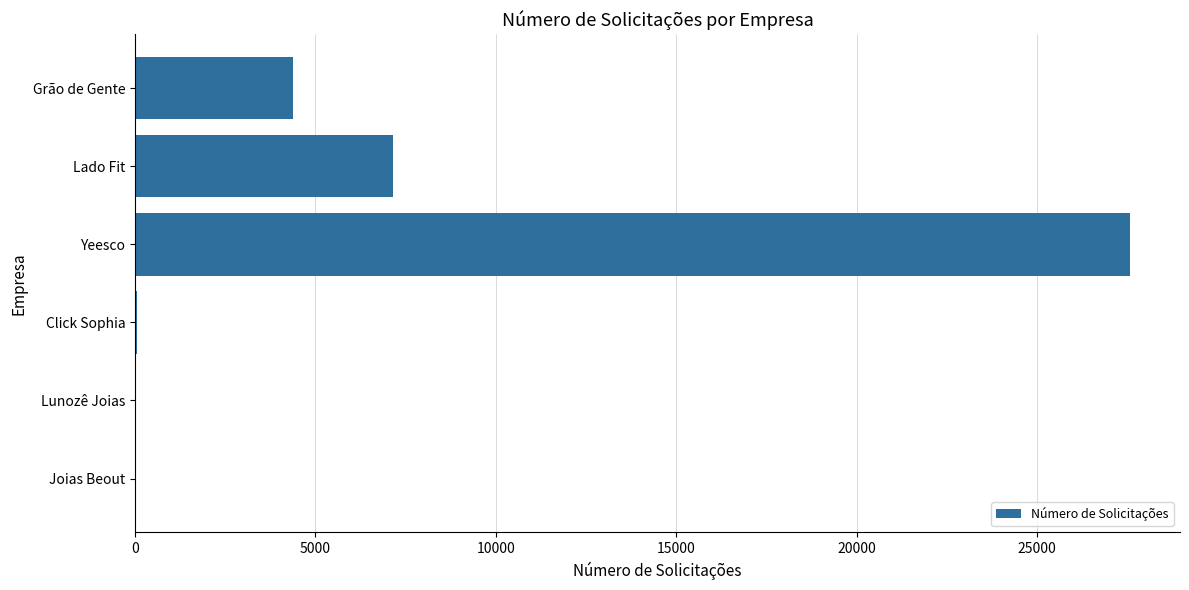

At which label is the value closest to 13797?

Lado Fit